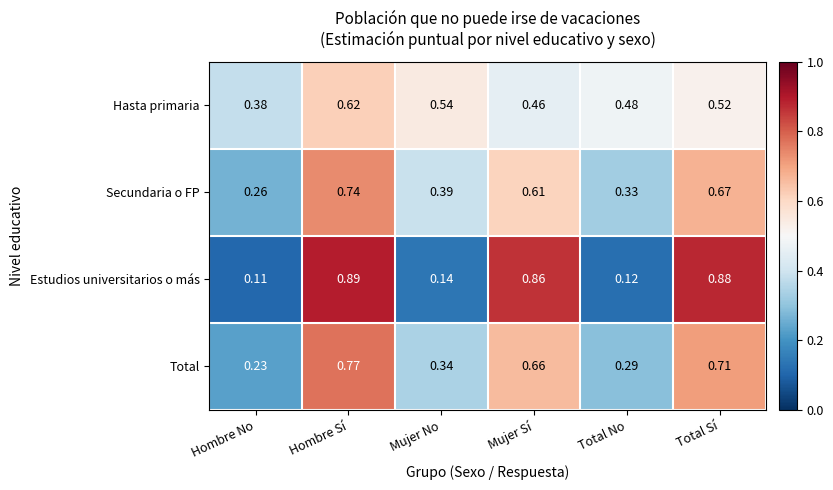

Rank the categories by Secundaria o FP value from lowest to highest.

Hombre No, Total No, Mujer No, Mujer Sí, Total Sí, Hombre Sí